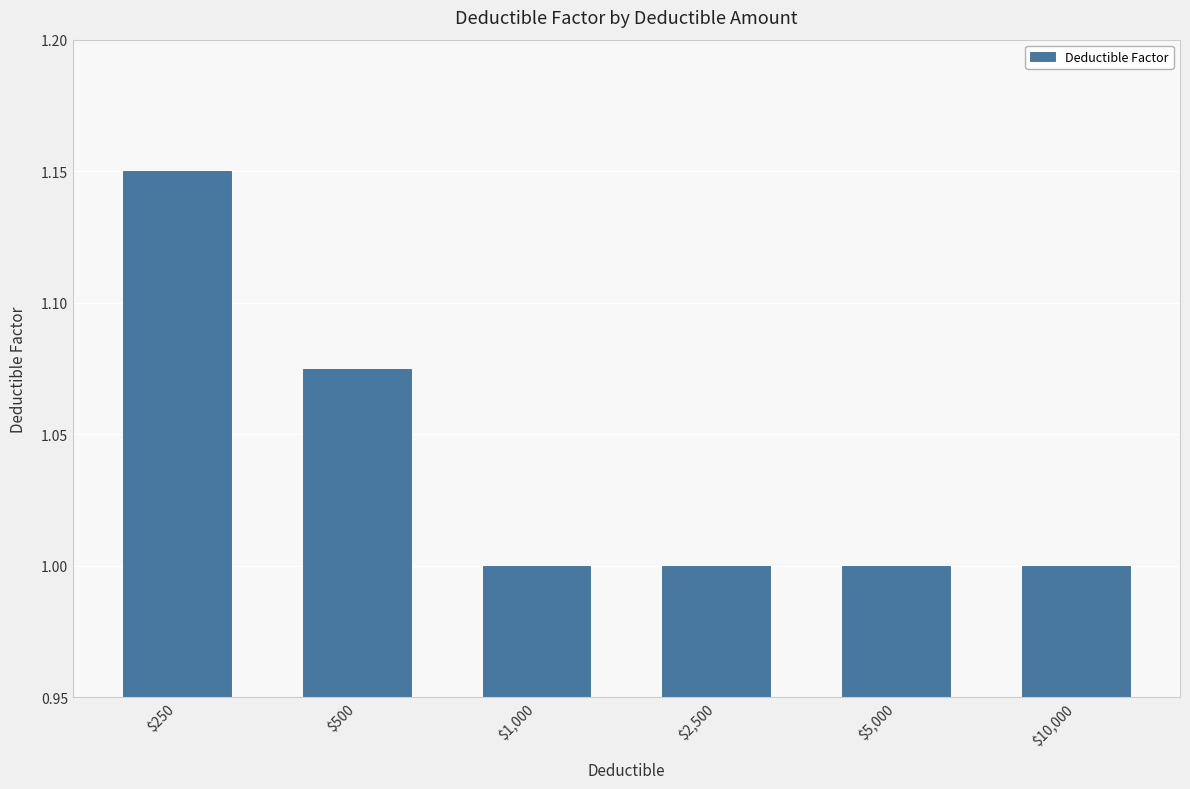

True or false: the data shows 1.9 at $250.

False